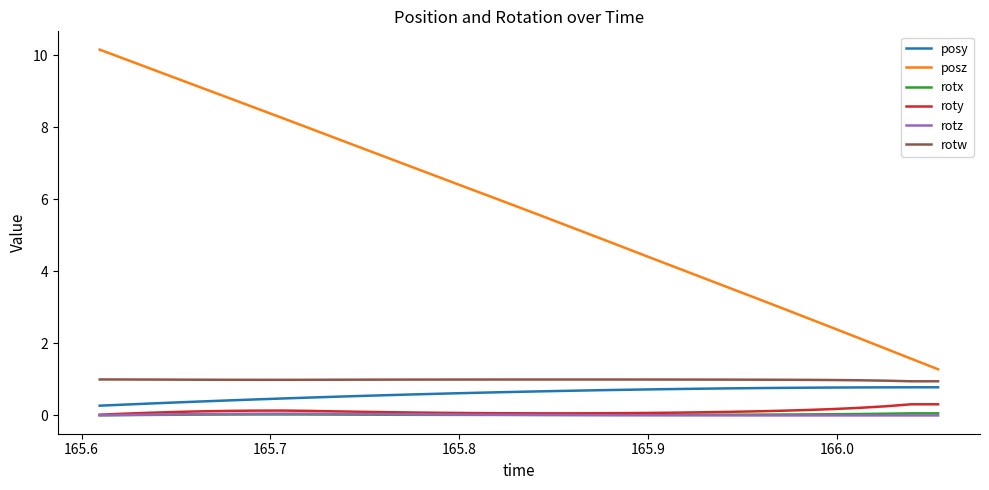

Which series has the largest range (max minus min)?

posz